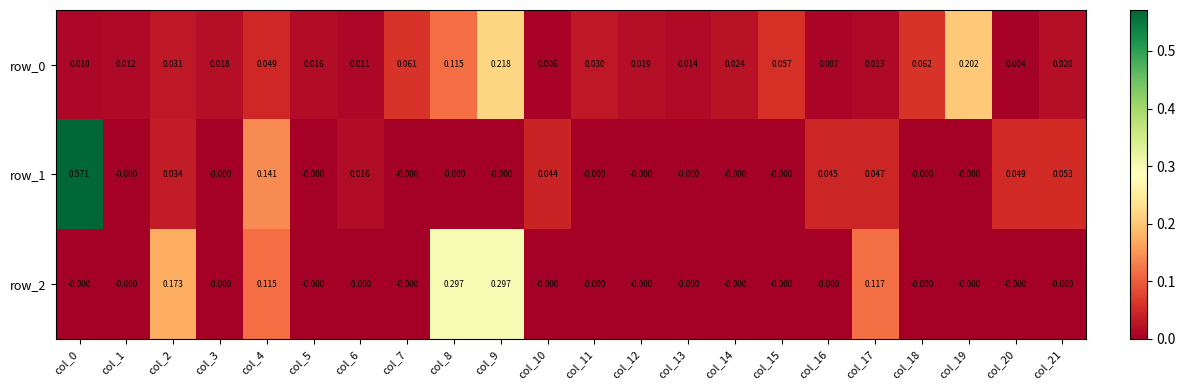

Is the value of row_2 at col_0 greater than the value of row_0 at col_13?

No